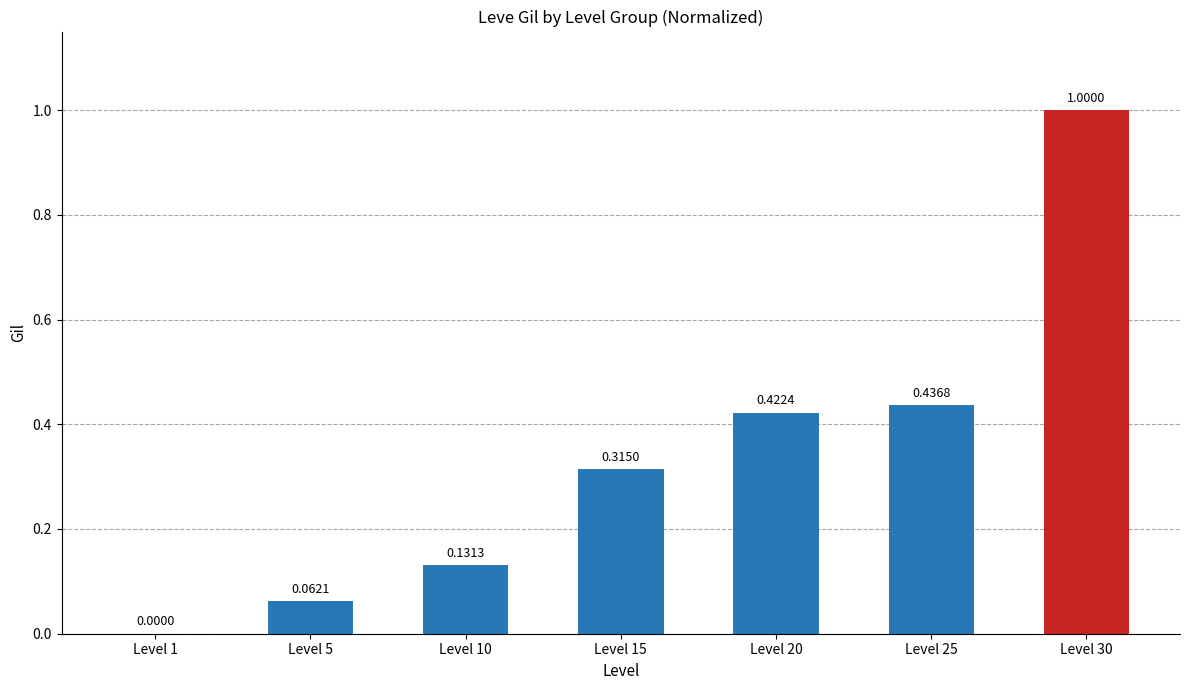

How many series are shown in this chart?

1